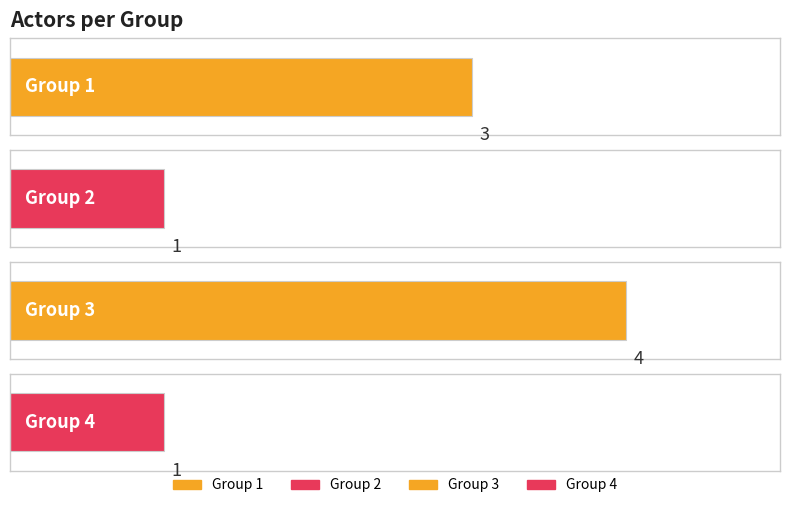

Where does the data first go above 3?

Group 3